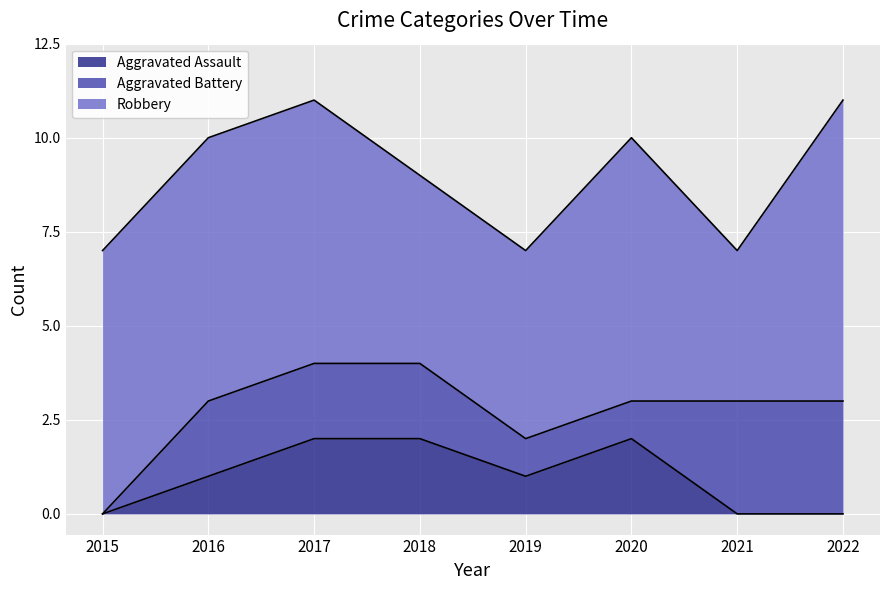

What are all the series names shown in the legend?

Aggravated Assault, Aggravated Battery, Robbery